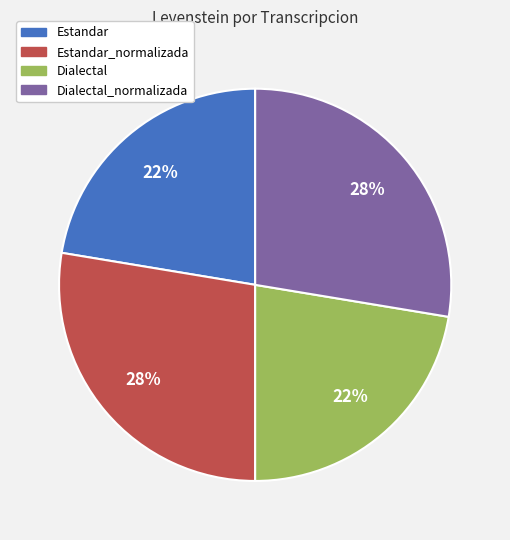

Does any single category account for the majority?

No